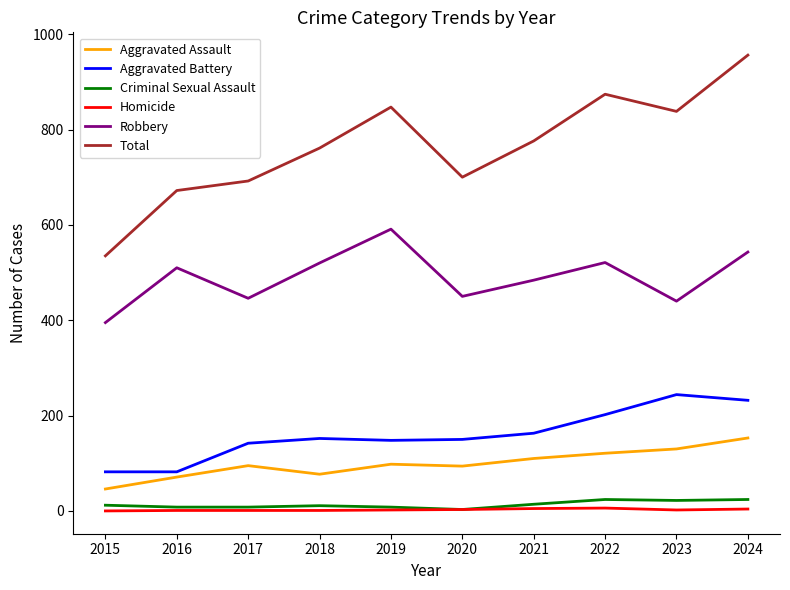

Which series has the largest total across all categories?

Total